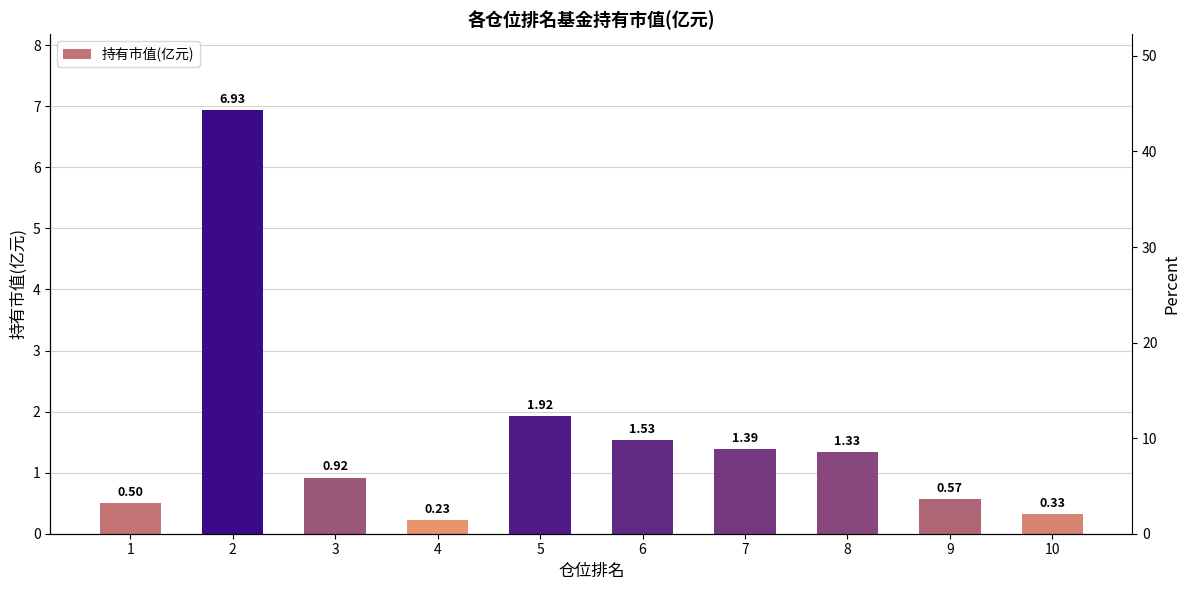

Count the number of categories in the chart.

10